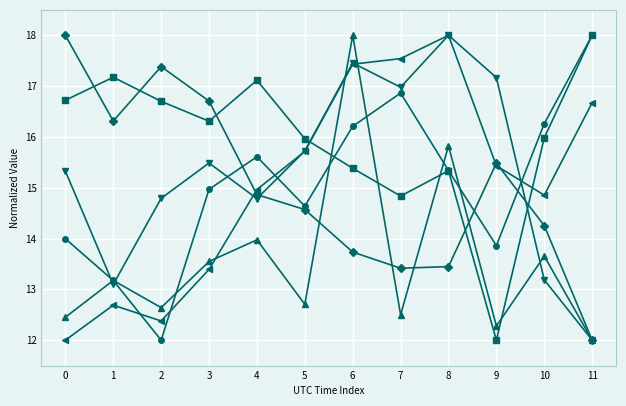

At which category is the sum across all series the highest?

6